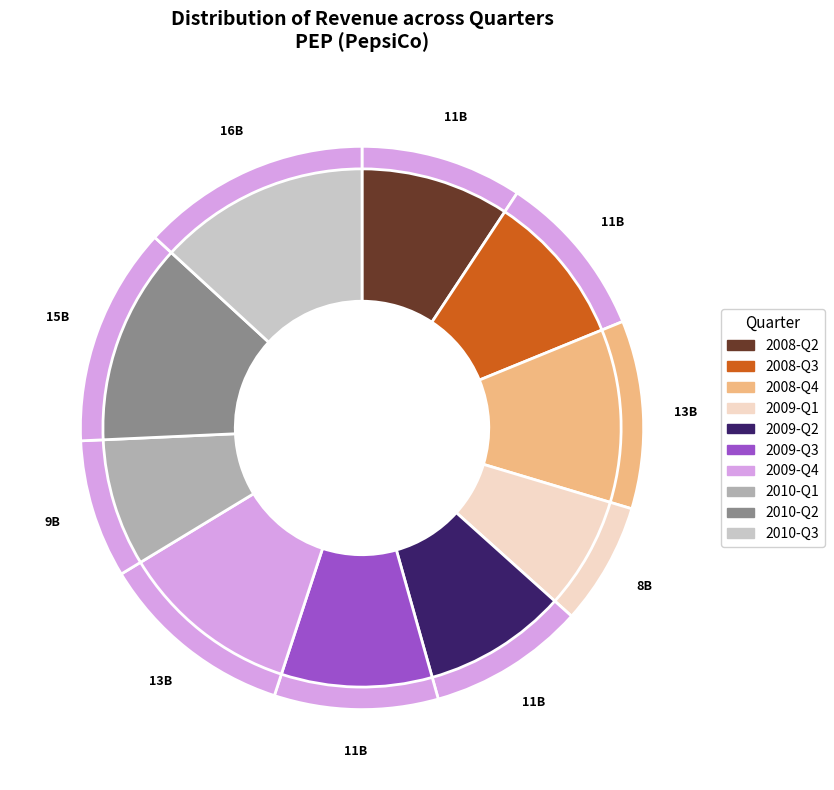

Count the number of slices in the pie.

10